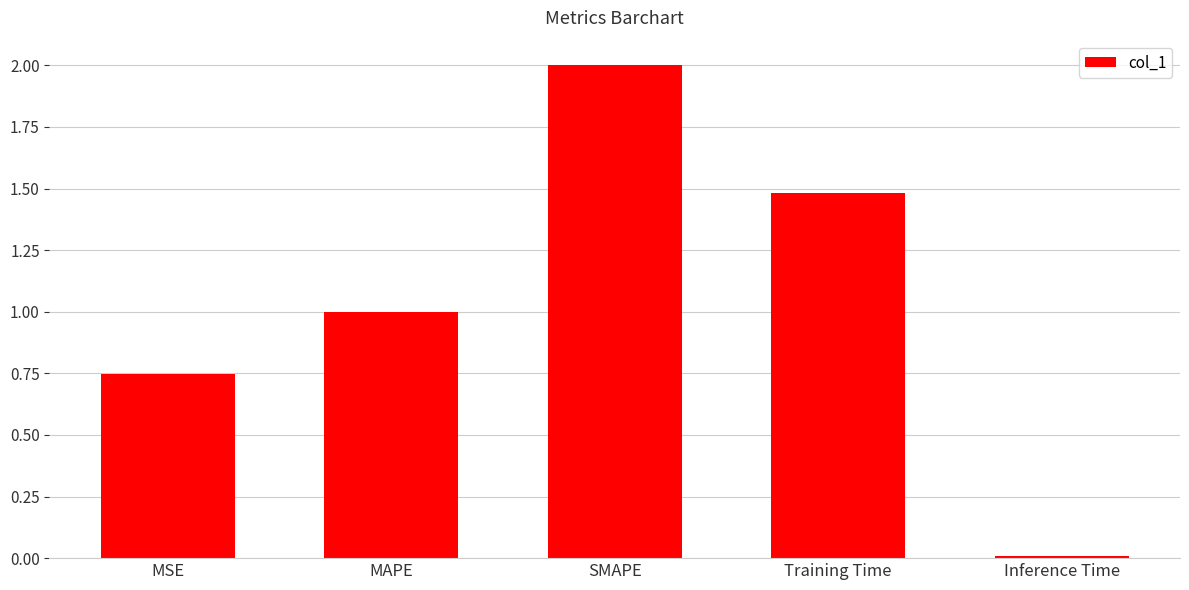

The chart shows a value of 2.0 at SMAPE. True or false?

True